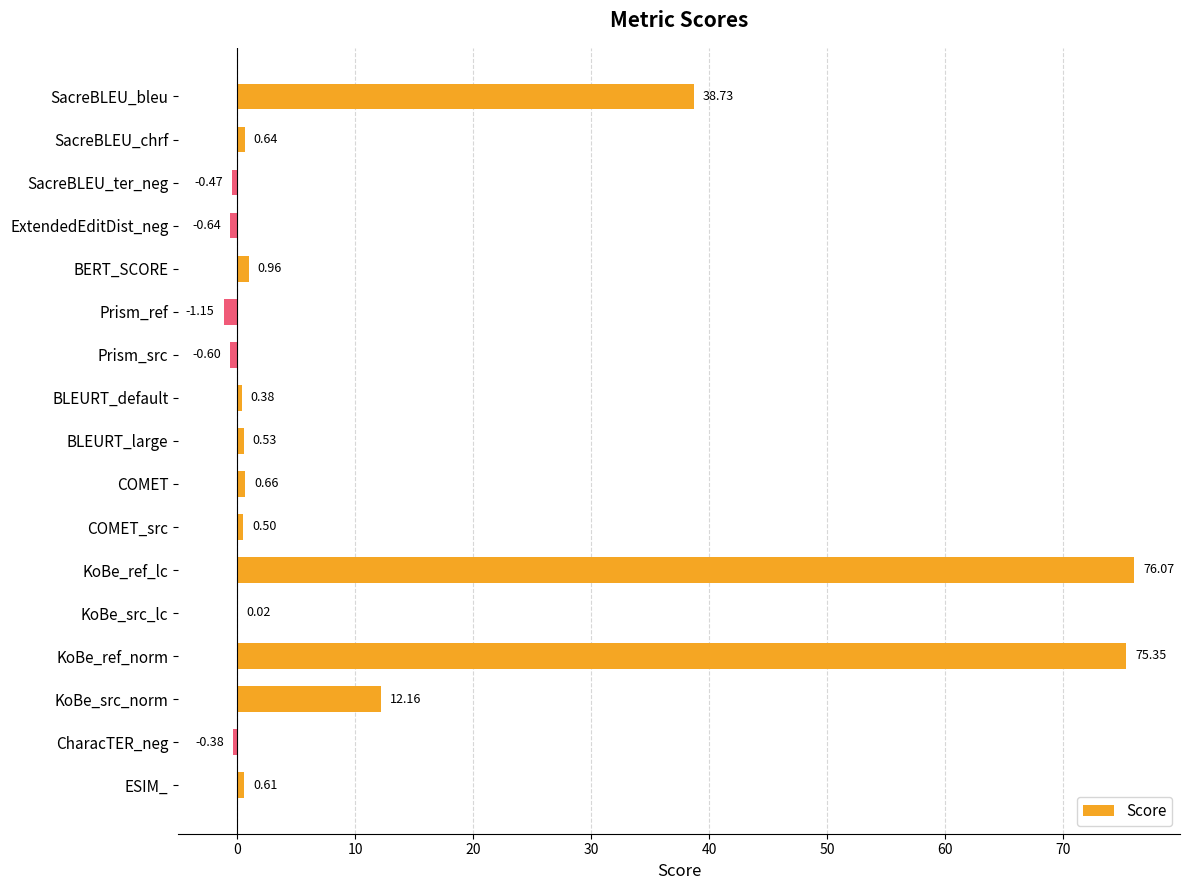

Where is the data nearest to the value 37?

SacreBLEU_bleu